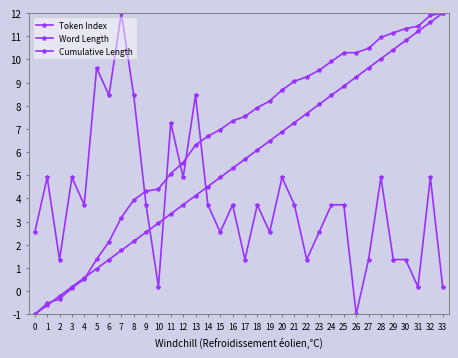

Is this an area chart (filled region under the line)?

No